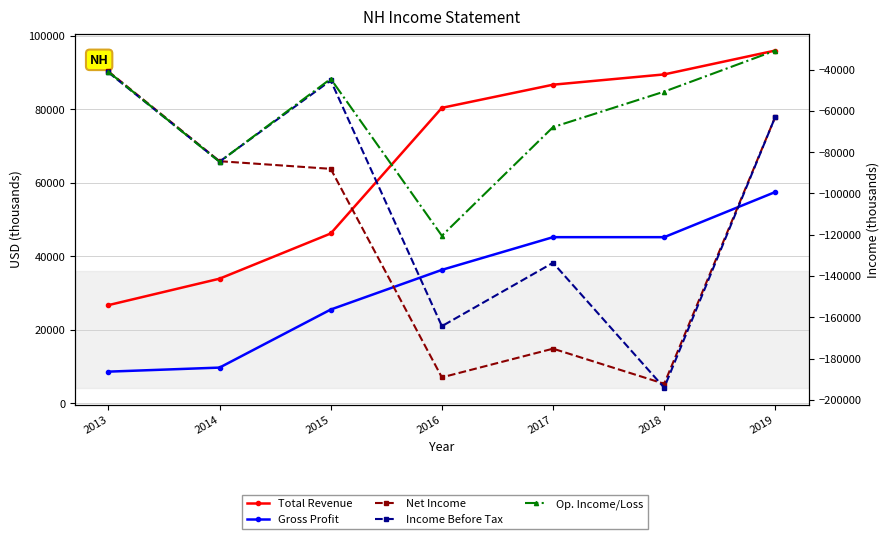

Between 2014 and 2018, which series saw the biggest shift?

Income Before Tax